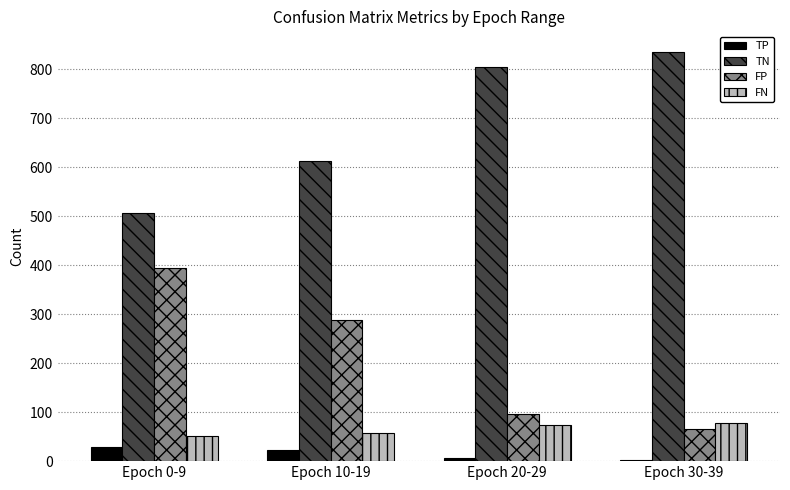

What is the sum of all TN values?

2759